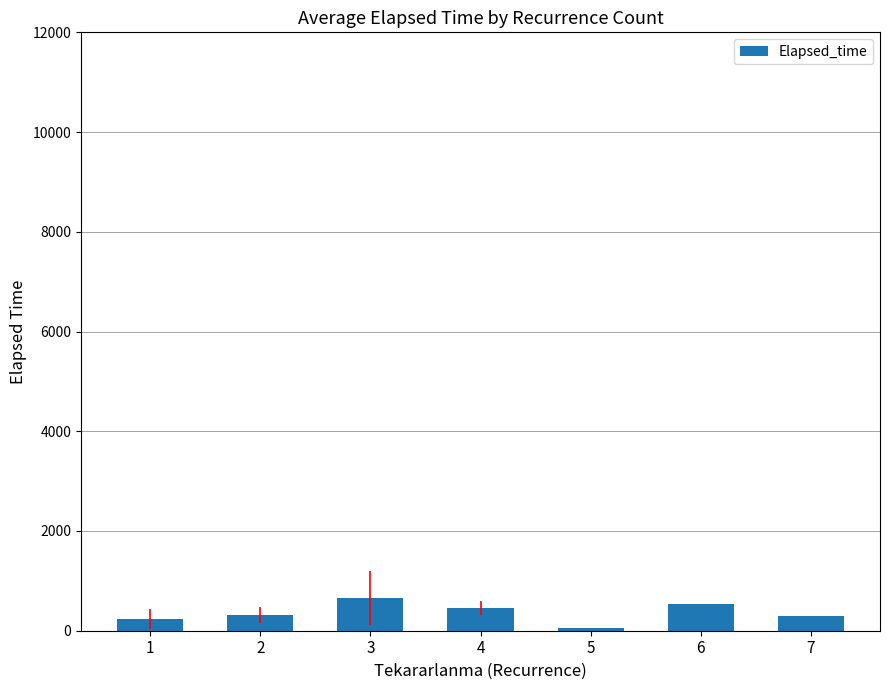

The chart shows a value of 652.5 at 3. True or false?

True